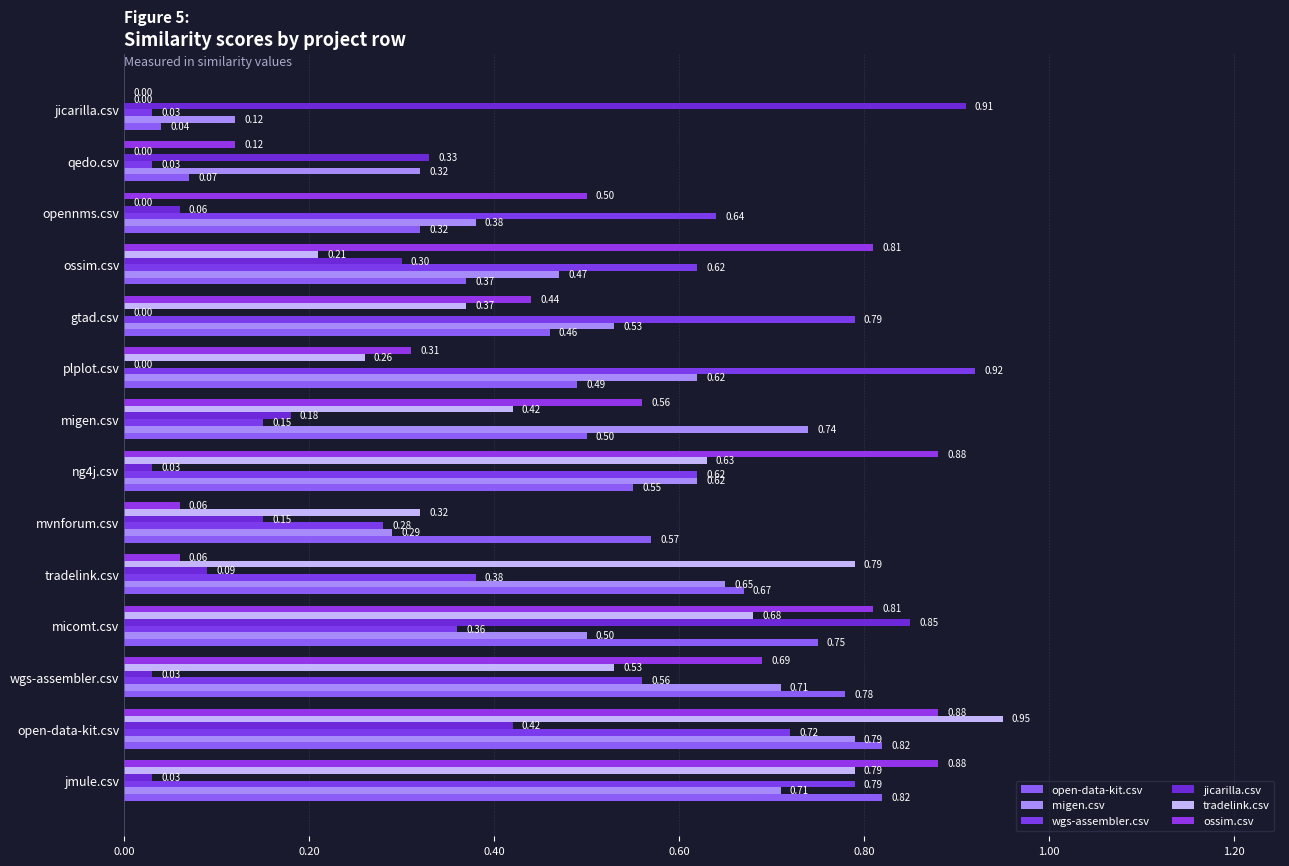

Which category has the highest value across all series?

open-data-kit.csv